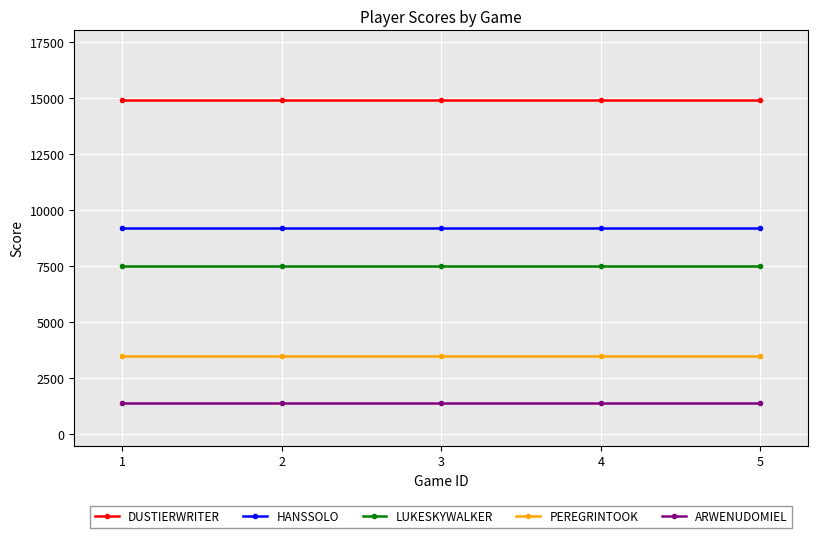

What is the sum of the PEREGRINTOOK values at 2 and 1?

7000